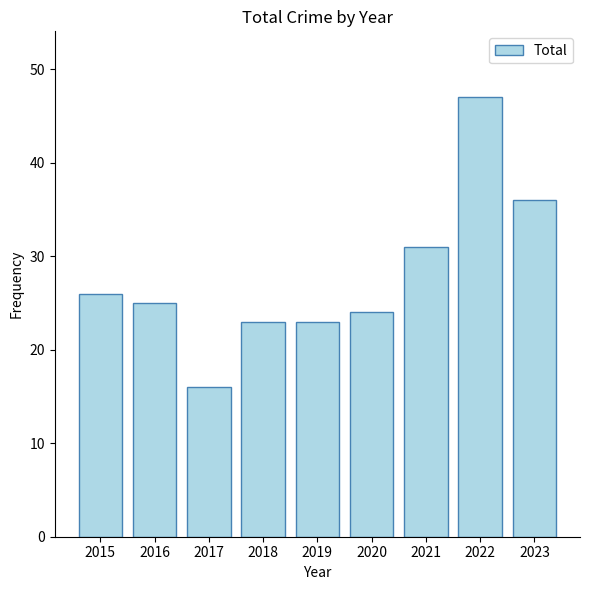

What is the average value?

28